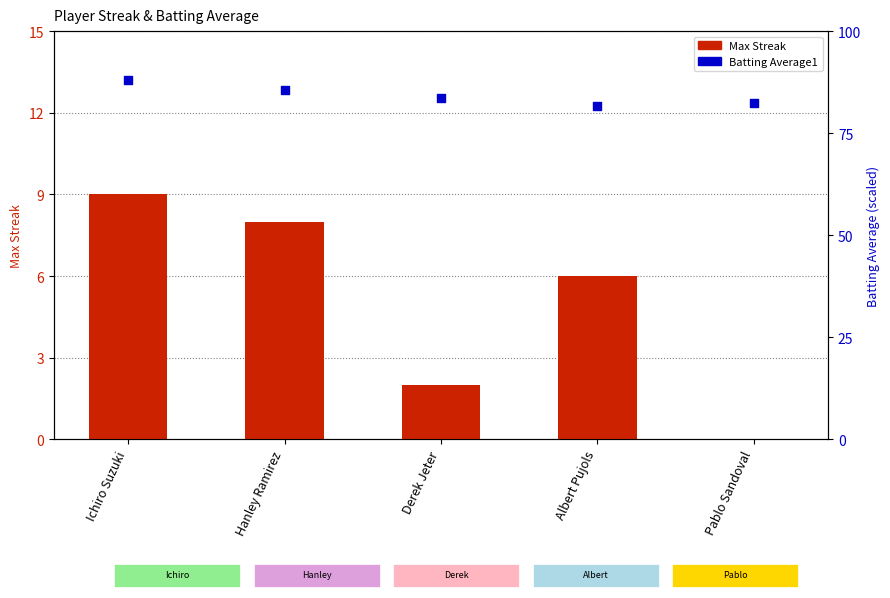

At how many categories does at least one series exceed 85?

2